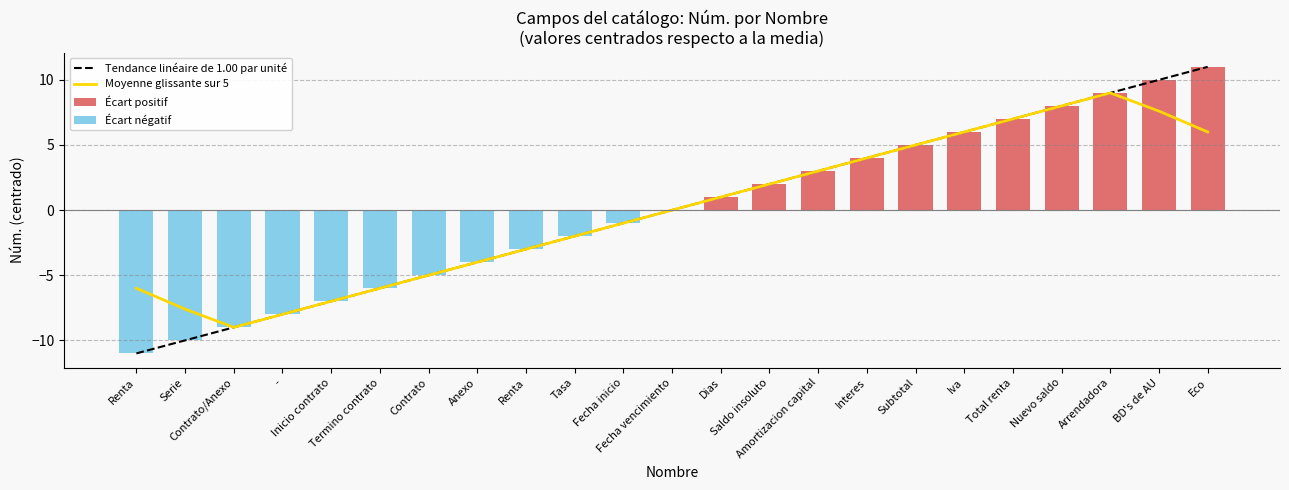

At which category does the chart reach its minimum across all series?

Renta